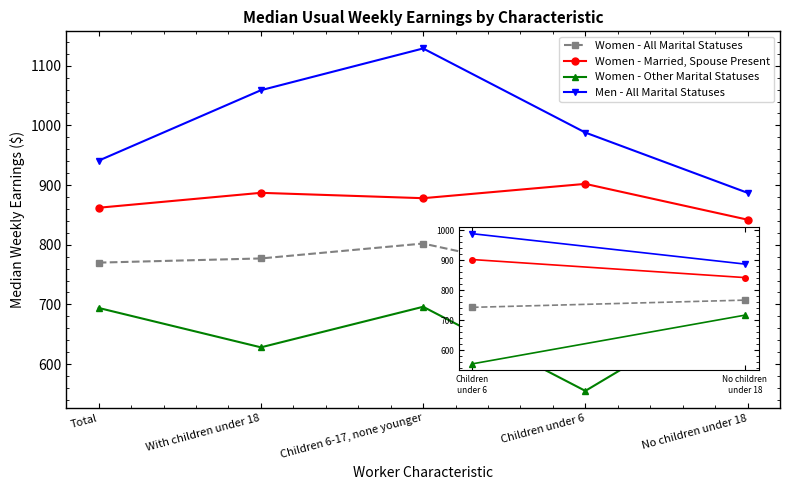

Is the value of Women - Other Marital Statuses at Total greater than the value of Women - All Marital Statuses at Children 6-17, none younger?

No